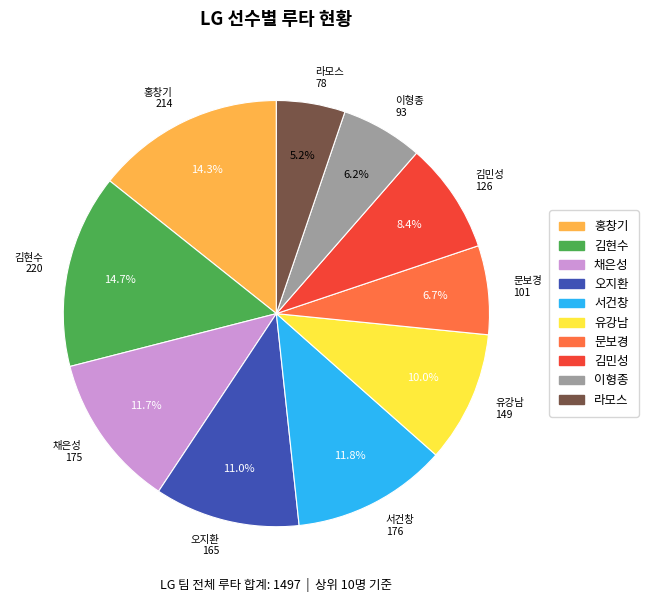

What is the smallest slice in the pie chart?

라모스